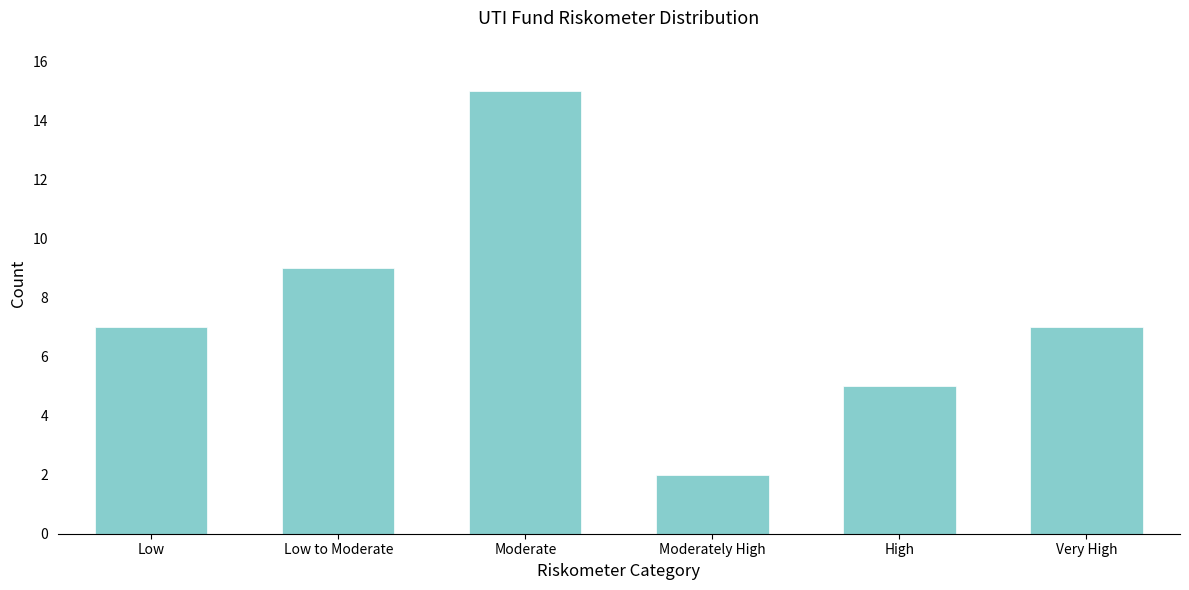

Reading right to left, list all the values displayed in this chart.

Very High=7	High=5	Moderately High=2	Moderate=15	Low to Moderate=9	Low=7